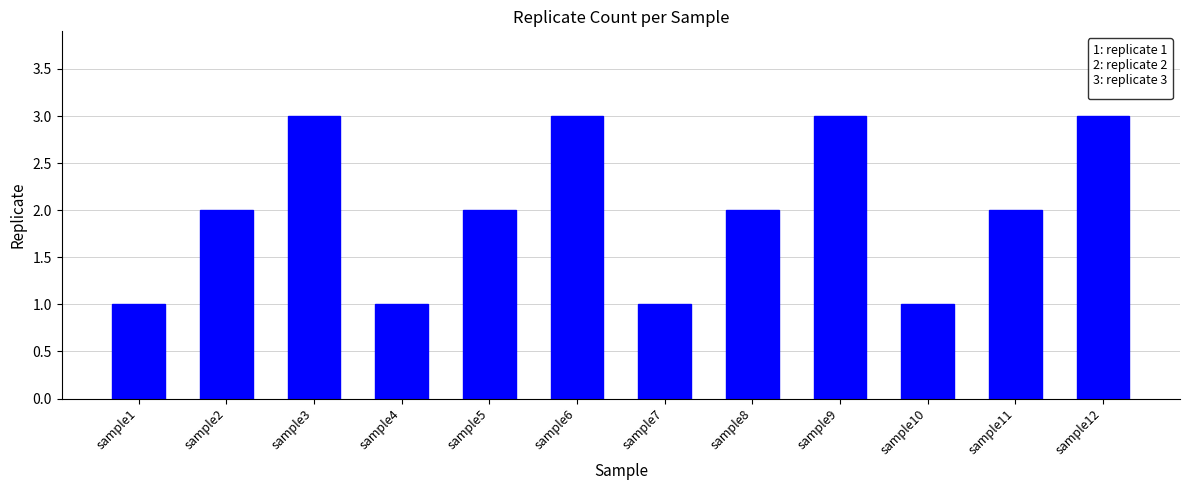

How many categories are shown in the chart?

12